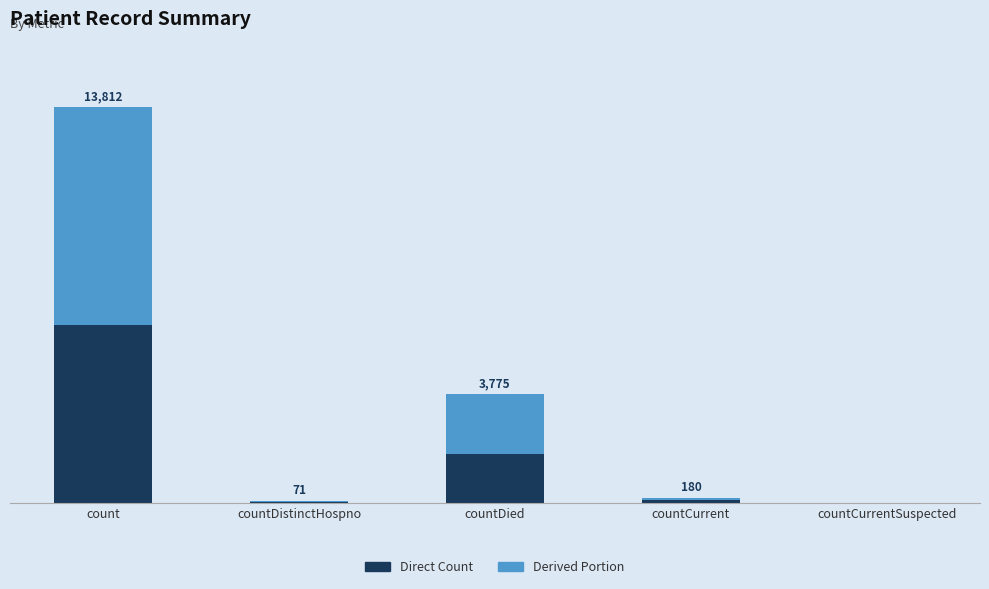

Which series changed the most between countDistinctHospno and countCurrent?

Derived Portion